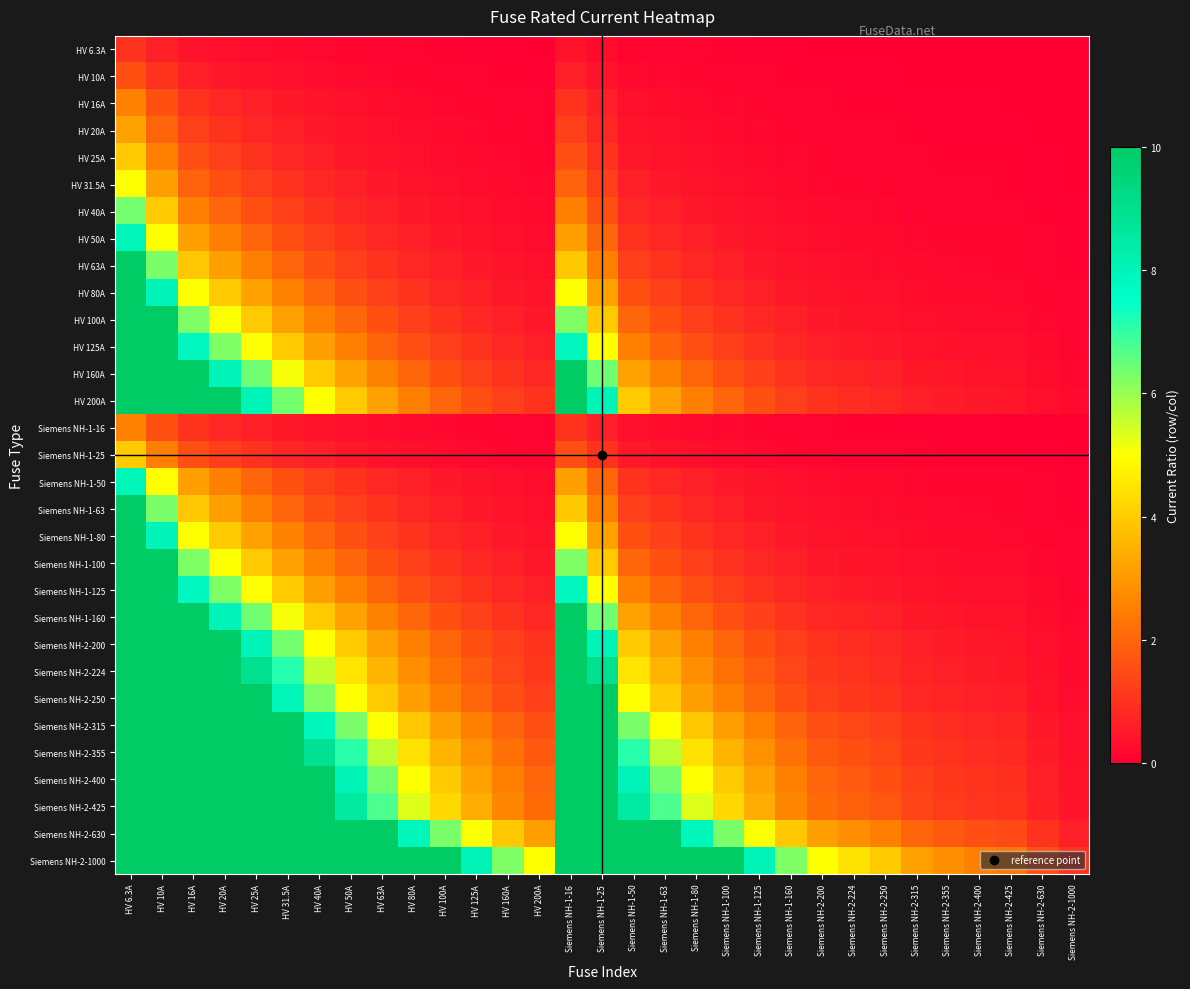

At which category does the chart reach its peak across all series?

HV 6.3A